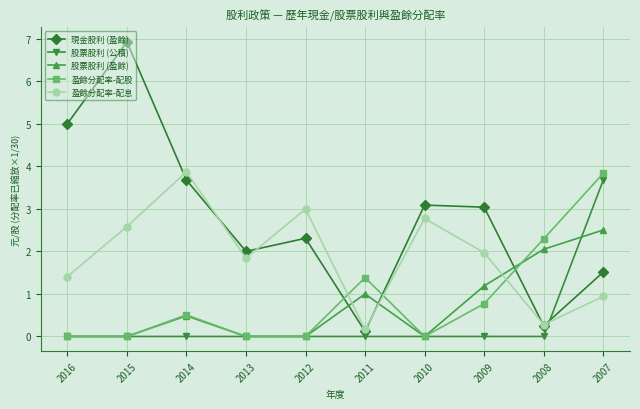

What value does the 盈餘分配率-配息 series have at 2008?

0.3